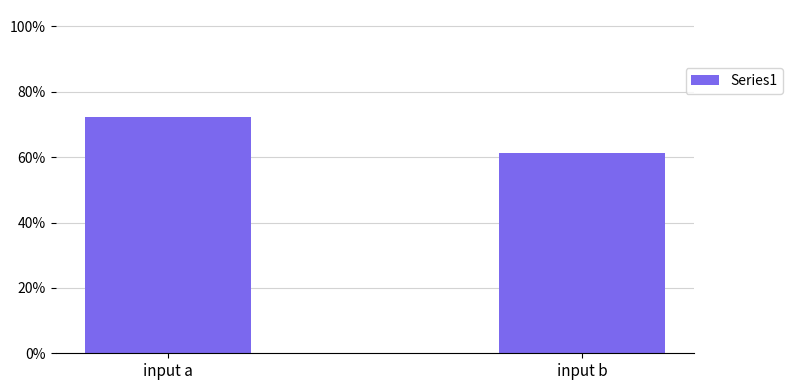

Rank the categories by value from highest to lowest.

input a, input b